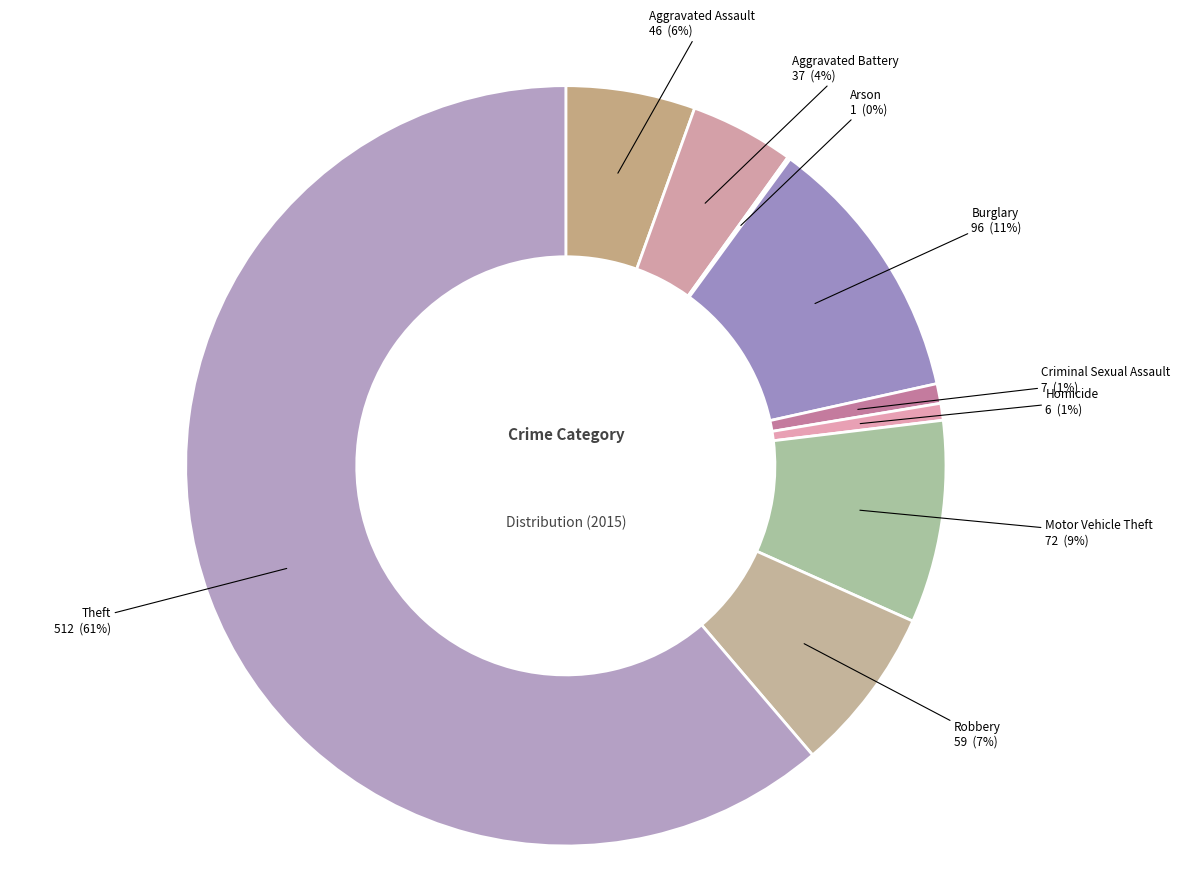

How many segments does this pie chart have?

9